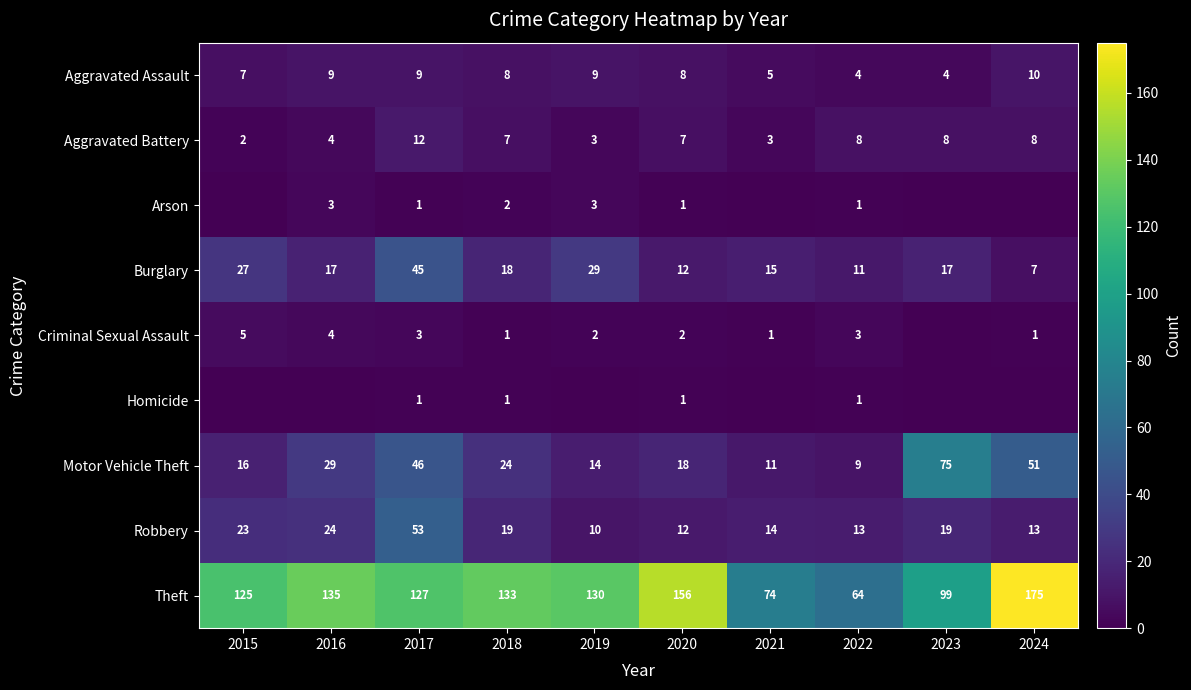

What is the difference between the maximum and second lowest values in the Arson series?

3